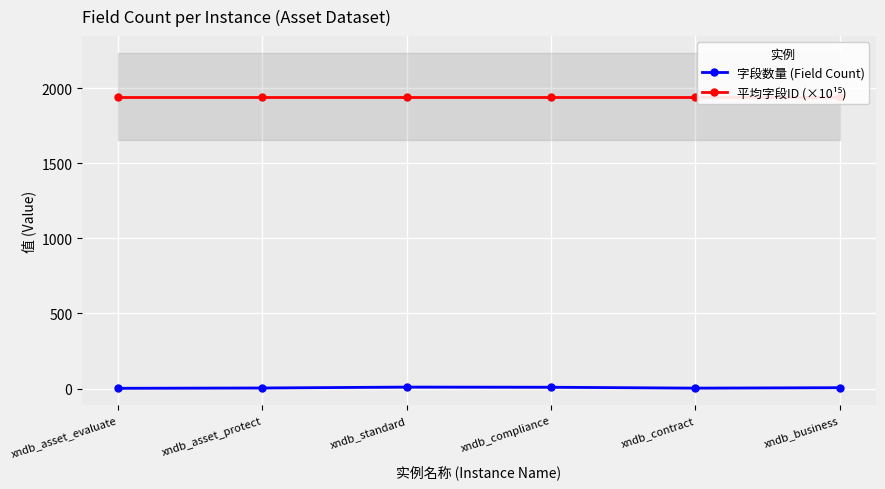

What is the difference between the highest and lowest values at xndb_contract?

1940